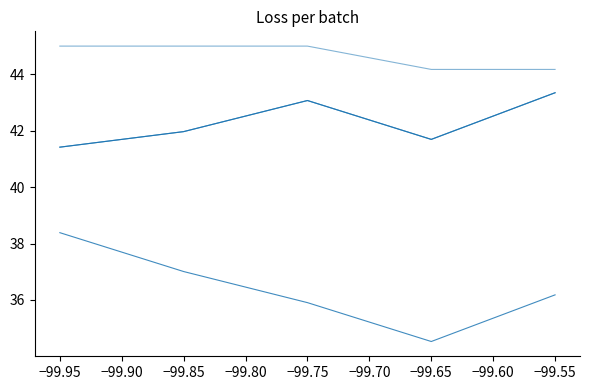

What is the maximum value shown in the chart?

45.0